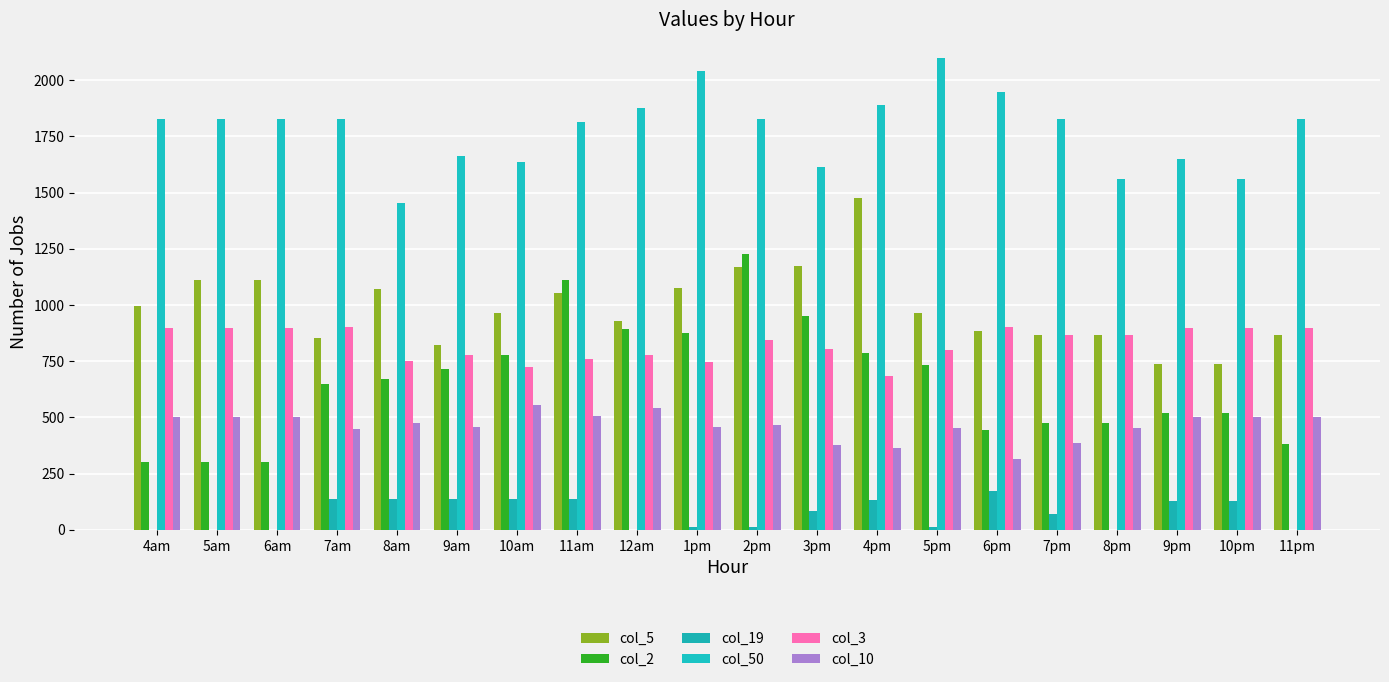

Count the number of data series in this chart.

6